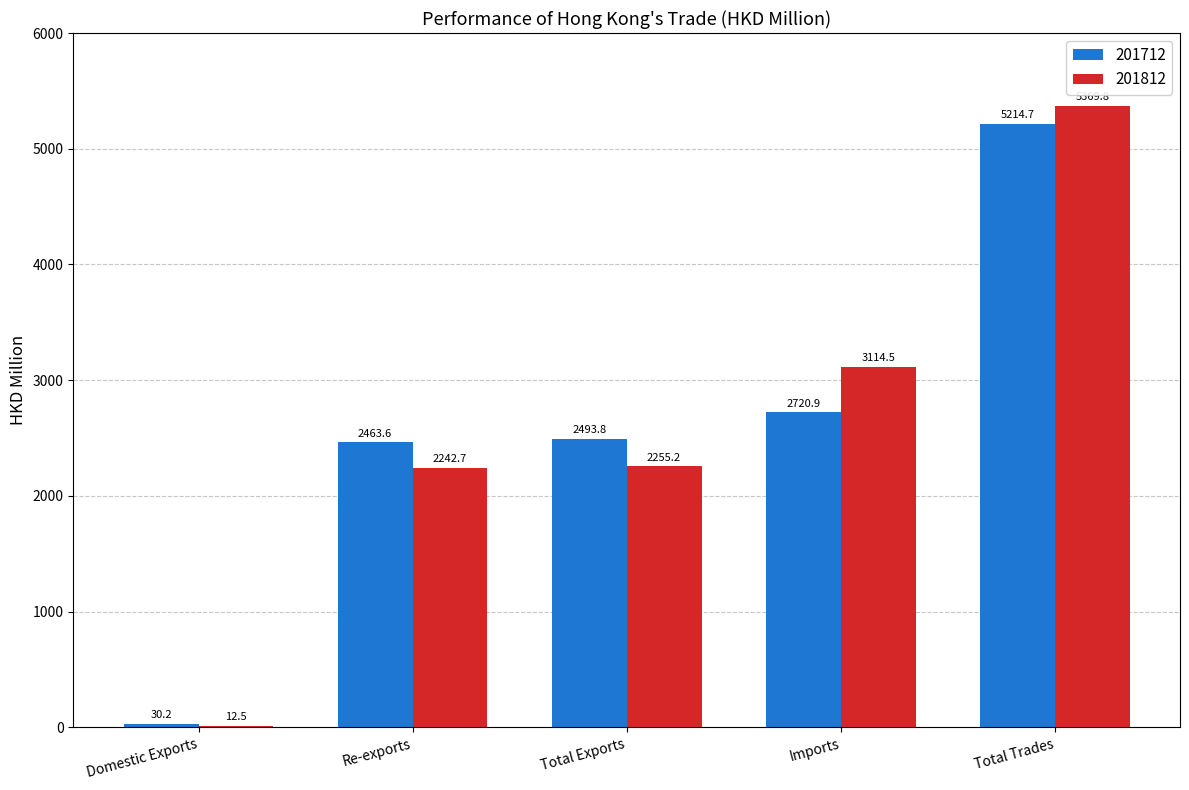

What is the maximum value shown in the chart?

5369.8